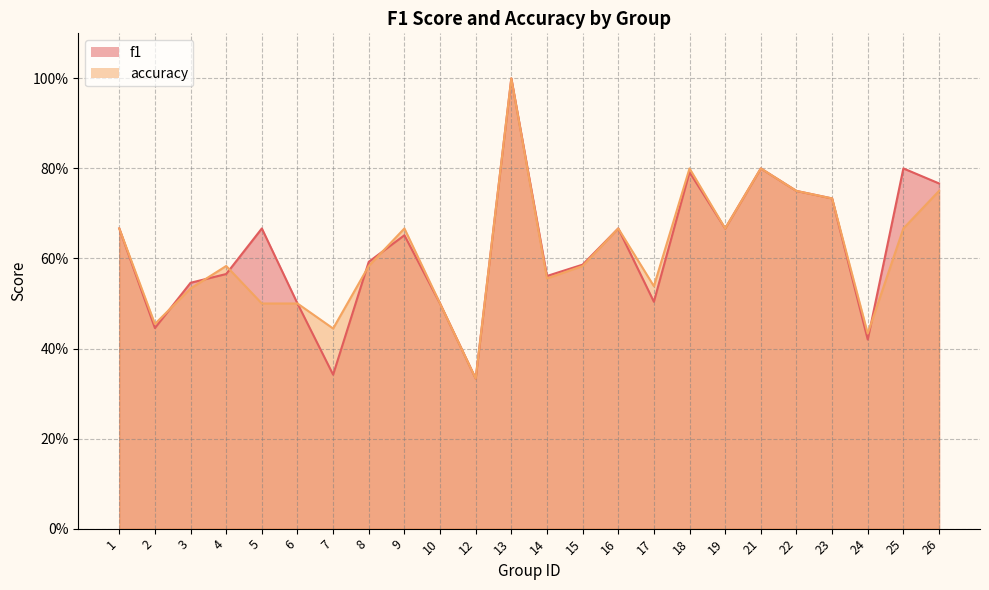

Which series has the widest spread of values?

f1_line